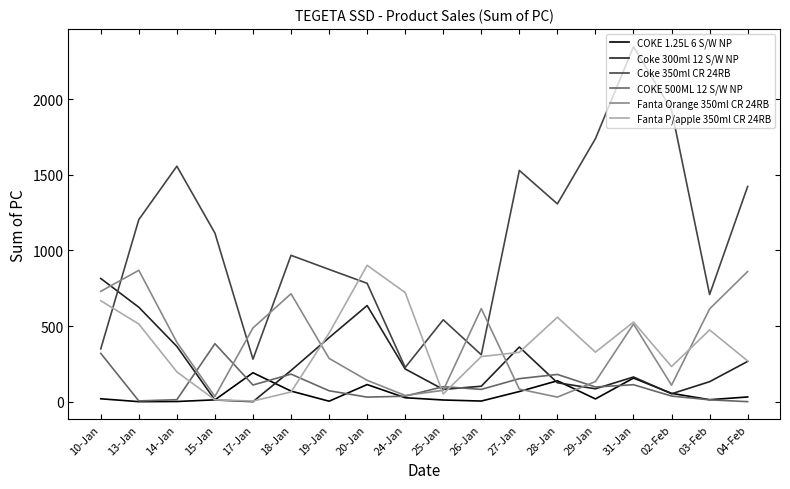

At how many categories does at least one series exceed 1848?

2